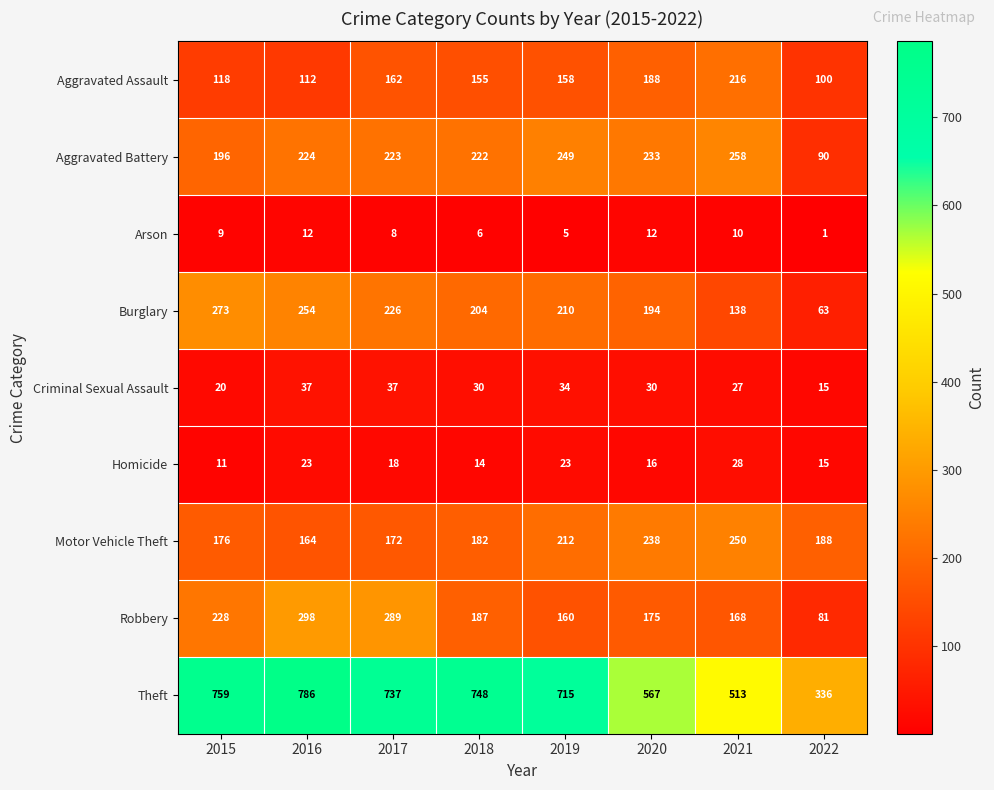

At which label is Motor Vehicle Theft closest to 207?

2019